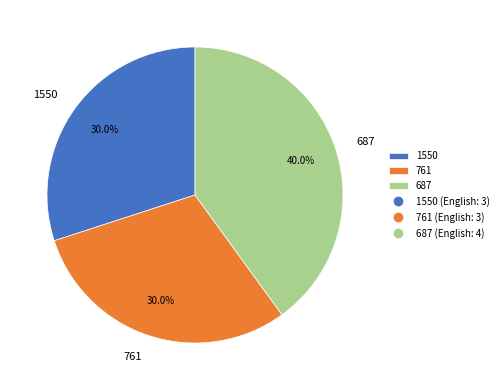

To the nearest percent, what is the combined percentage of 761 and 1550?

60%